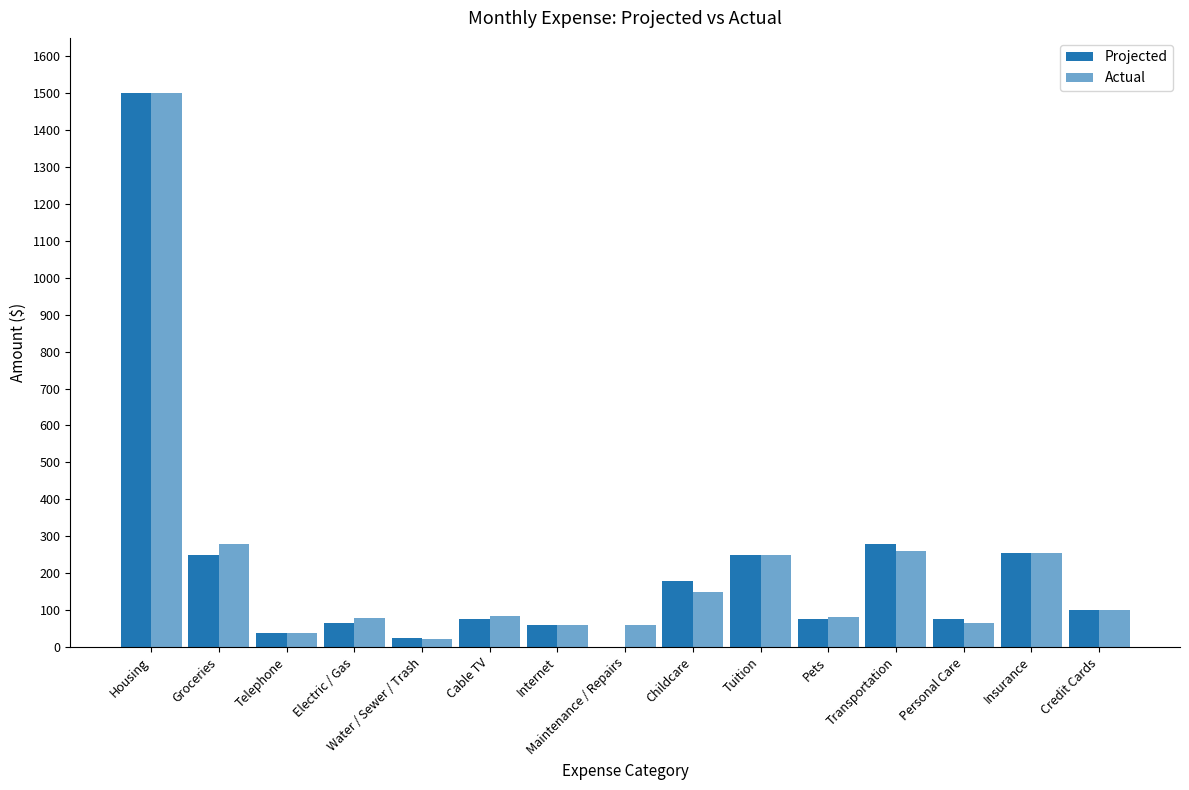

What is the greatest value displayed?

1500